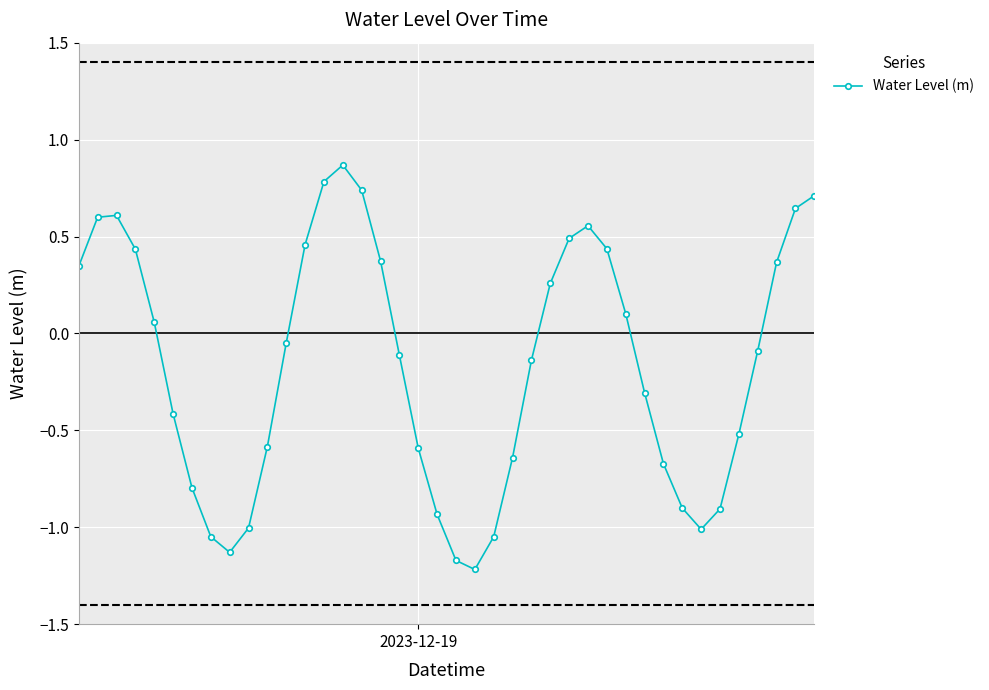

What is the difference between the second highest and minimum values?

2.0